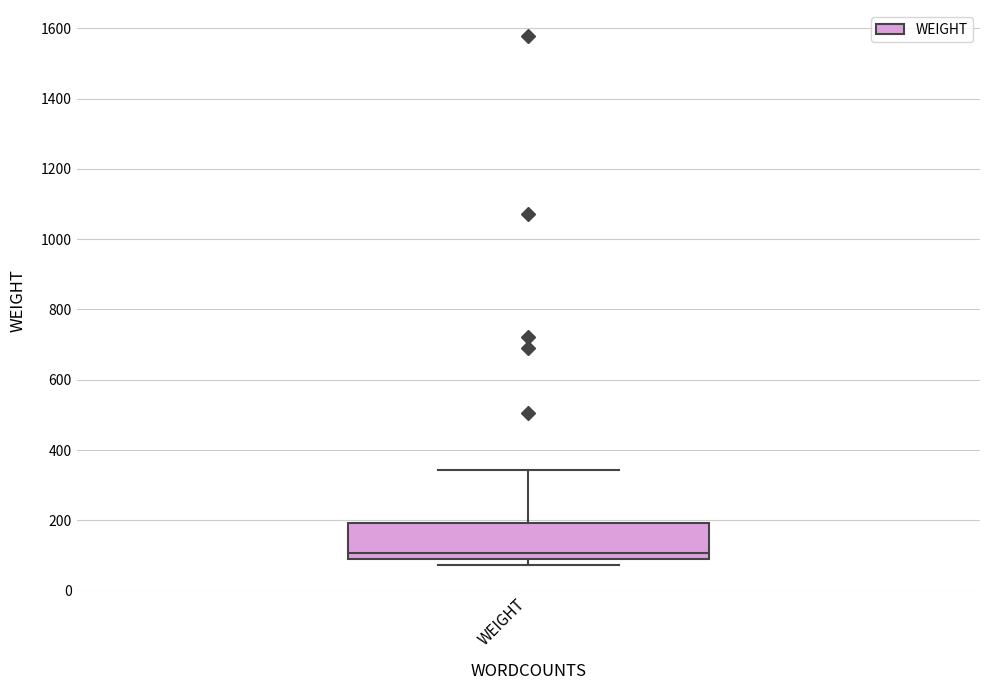

Transcribe this box plot: give where the median line is, the range the box spans, and where the two whiskers end, as read against the y-axis. The values are not printed on the chart, so give them approximately, as read against the axis.

median 100 (just above the box's lower edge), box 100 to 200, whiskers 80 to 340